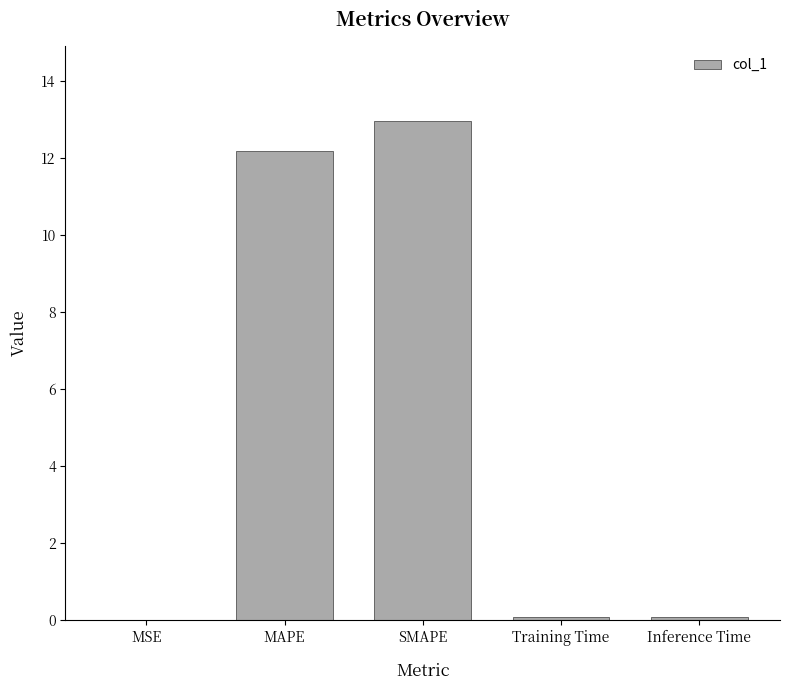

Which label corresponds to the largest value in the chart?

SMAPE